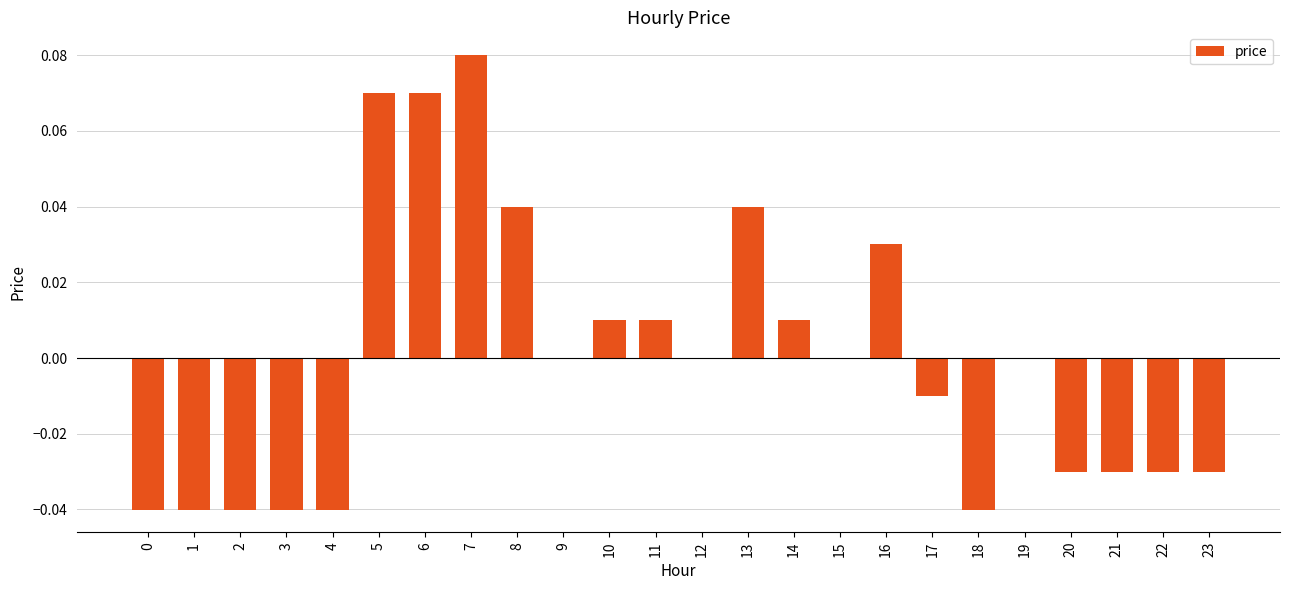

Which category has the highest value across all series?

7